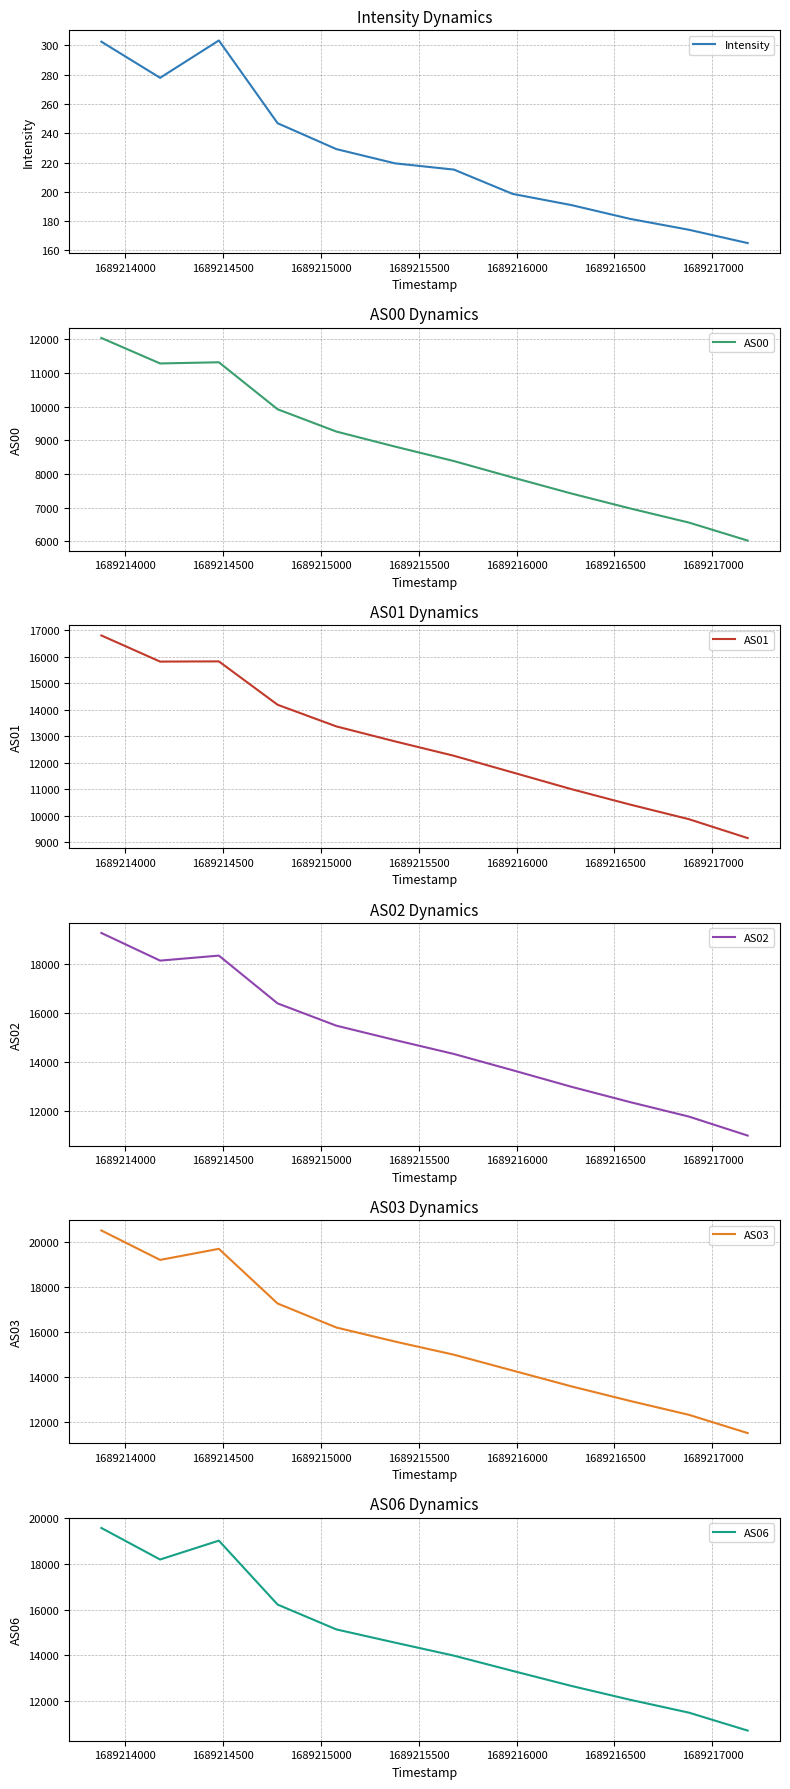

In AS06, how many points are lower than both neighbors (excluding endpoints)?

1